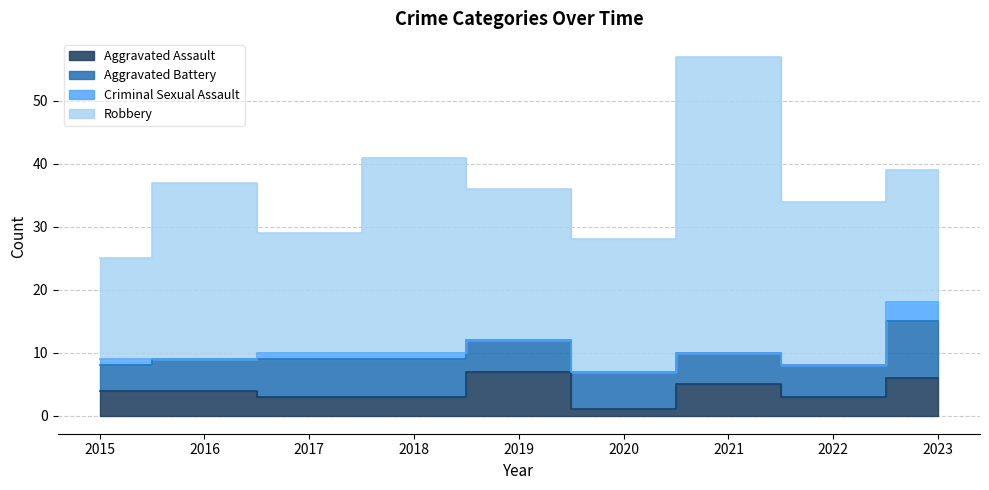

Which series has the largest total across all categories?

Robbery